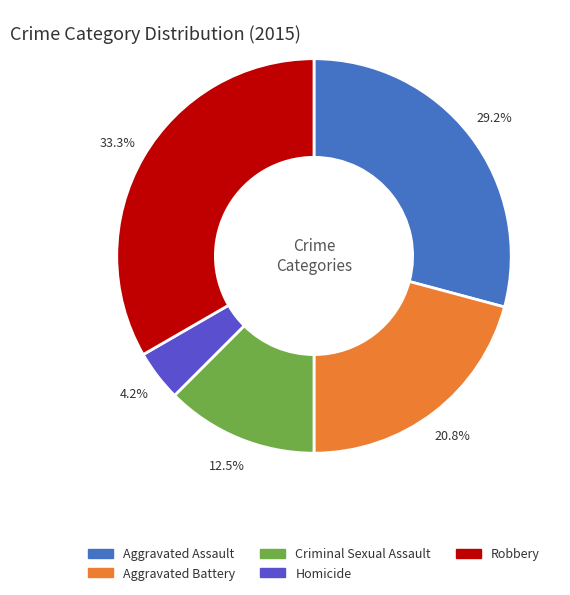

True or false: Aggravated Assault accounts for 29% of the total.

True